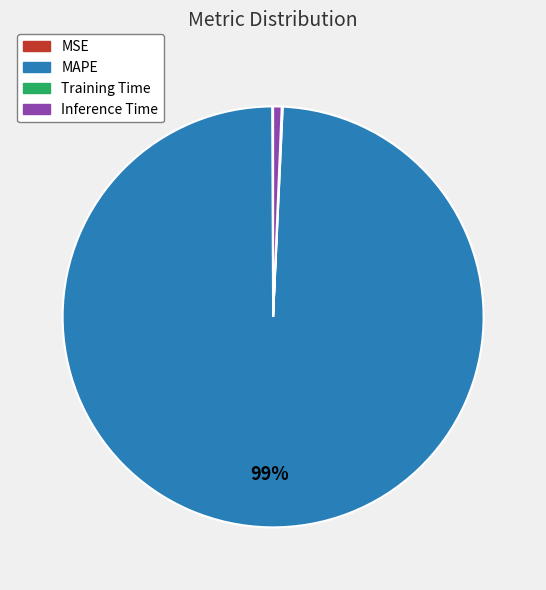

To the nearest percent, what percentage of the pie is Inference Time?

1%